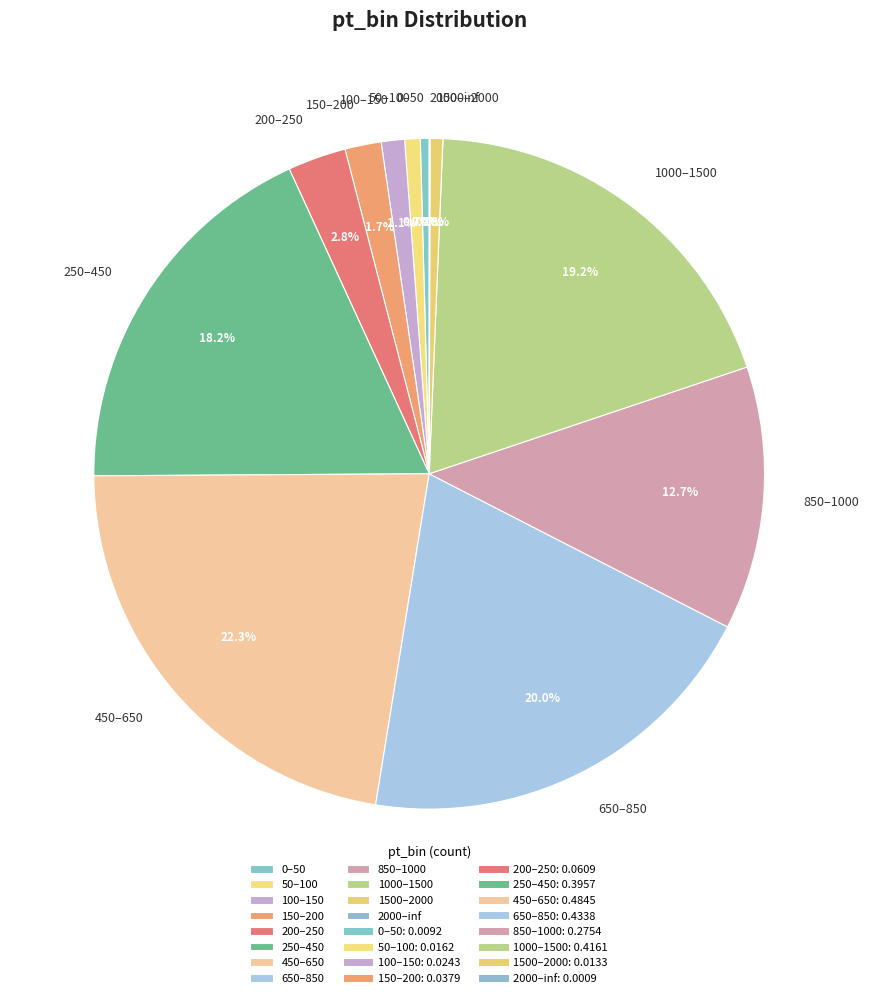

To the nearest percent, what is the combined percentage of 200–250 and 50–100?

4%